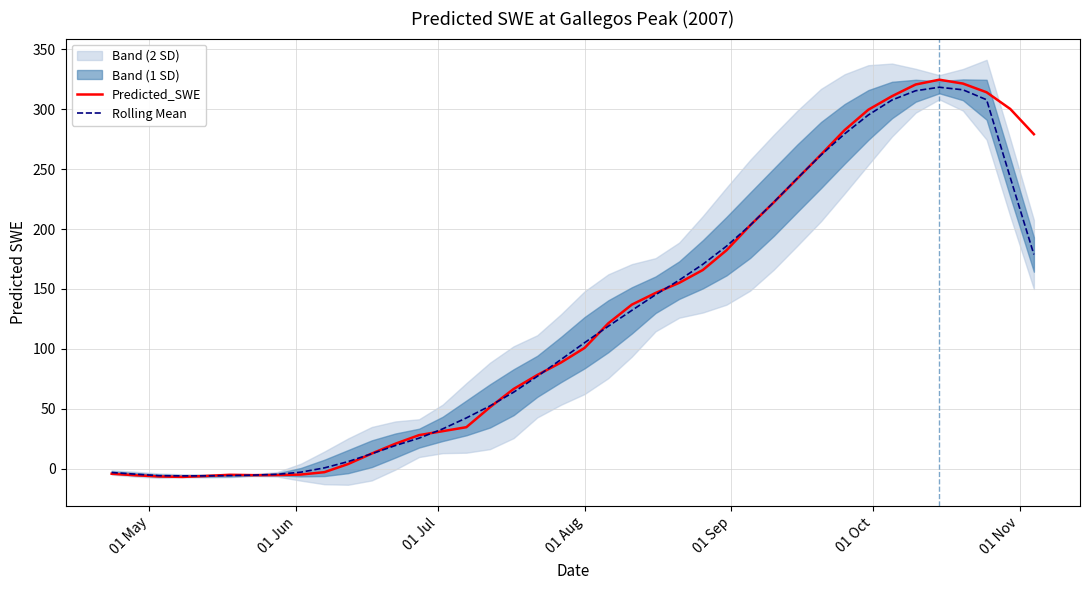

At how many categories does at least one series exceed 305?

5